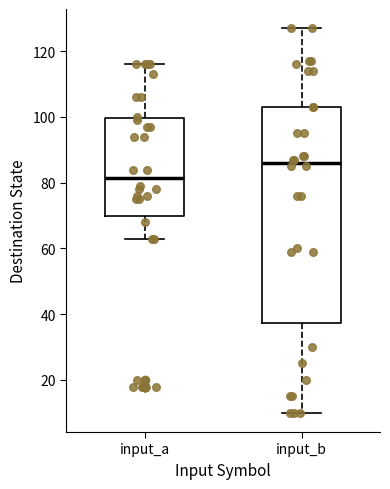

Reading left to right, read every box against the y-axis: the position of its median line, the range the box covers, and the ends of its whiskers. The values are not printed on the chart, so give them approximately, as read against the axis.

input_a: median 82, box 70 to 100, whiskers 64 to 116
input_b: median 86, box 38 to 104, whiskers 10 to 128